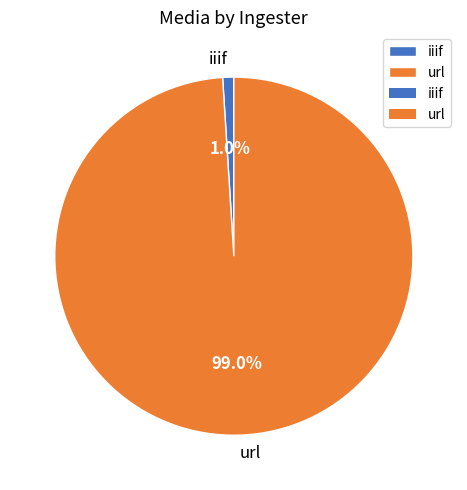

What percentage is the iiif slice, to the nearest percent?

1%